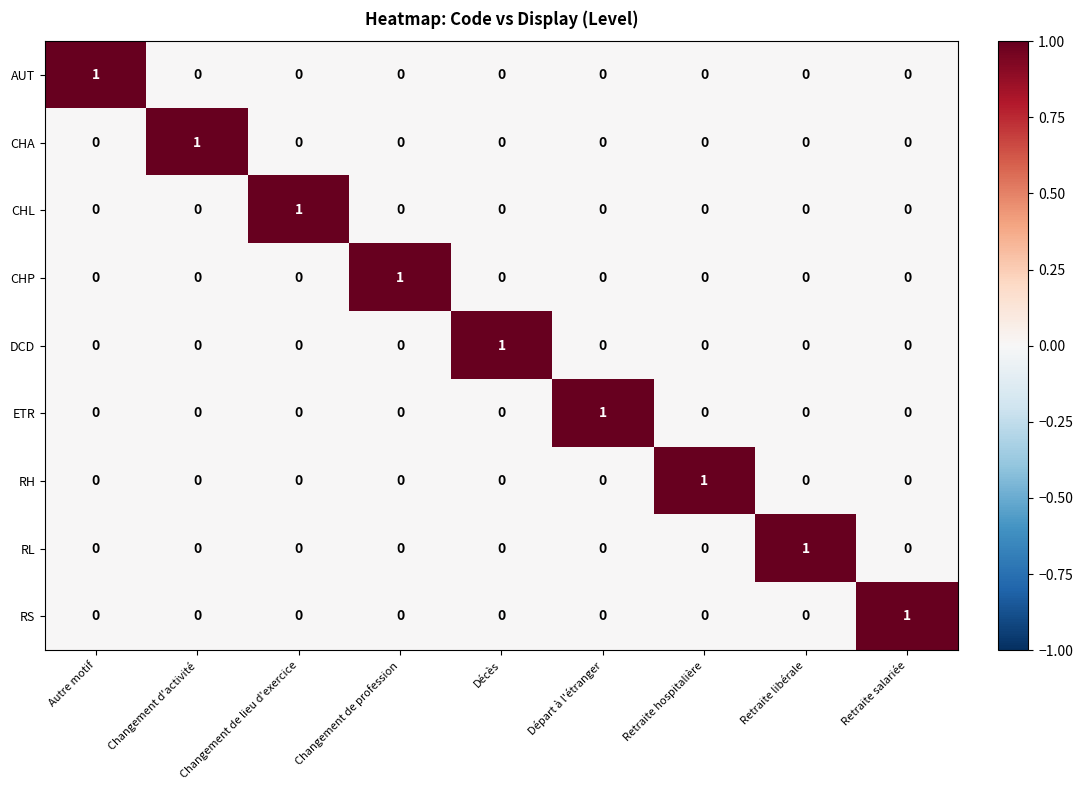

The value of ETR at Changement de profession is 0. True or false?

True